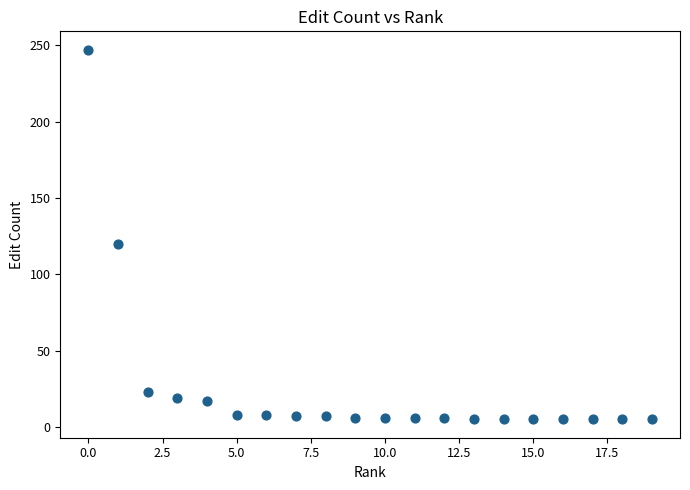

What Y value in the scatter plot is closest to 126?

120